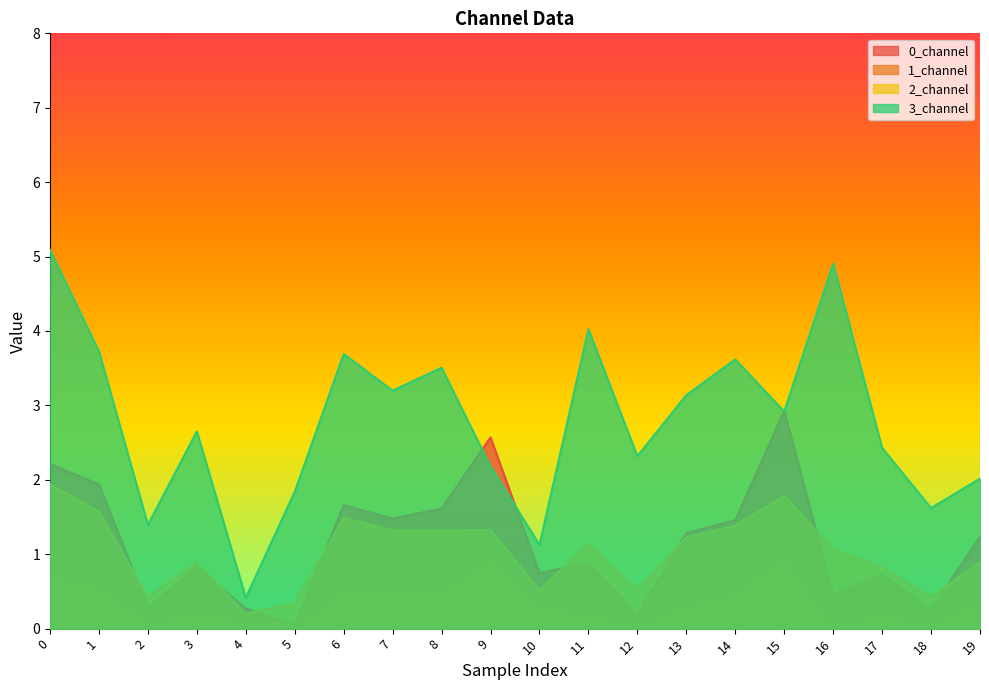

Count the number of data series in this chart.

4